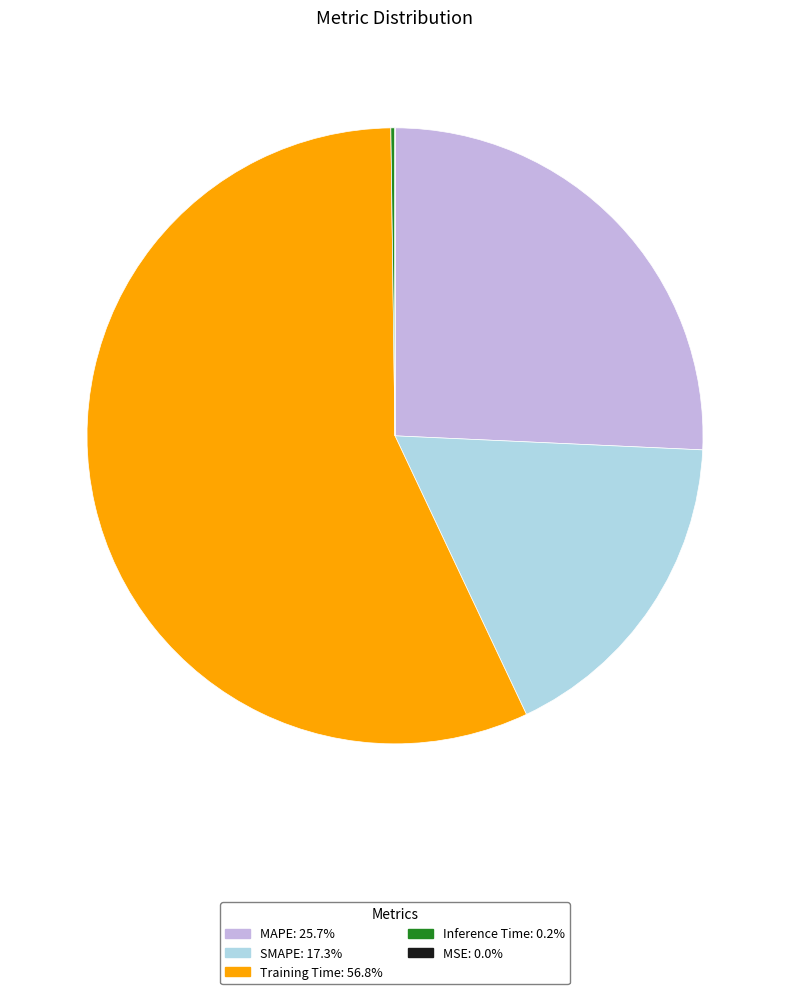

What is the majority slice?

Training Time